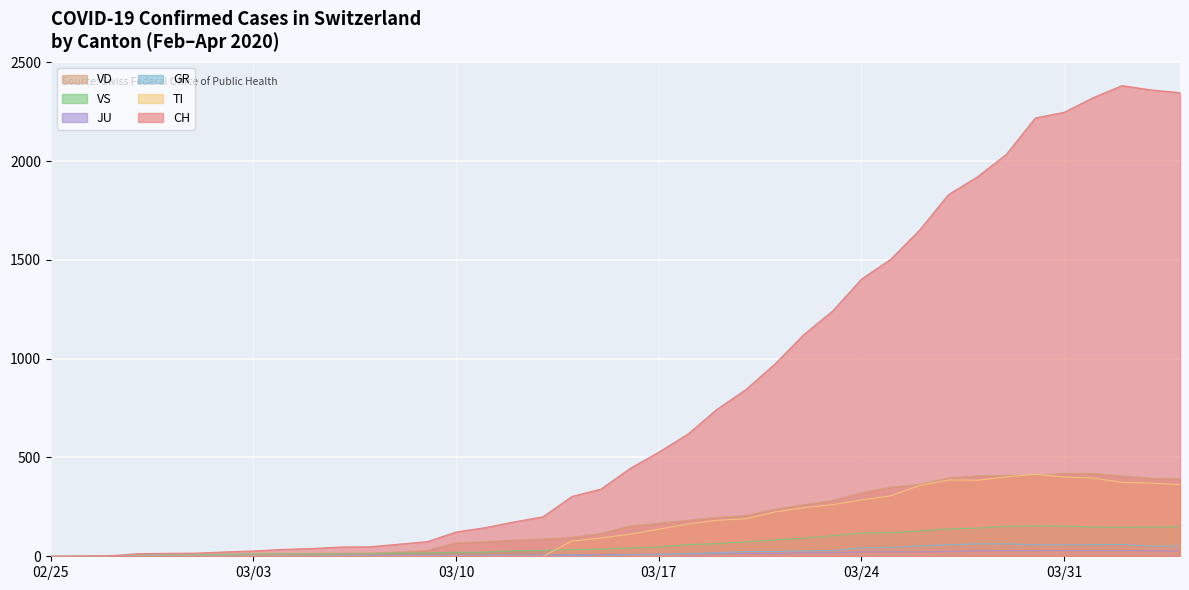

Is it true that JU equals 12 at 2020-03-15?

False